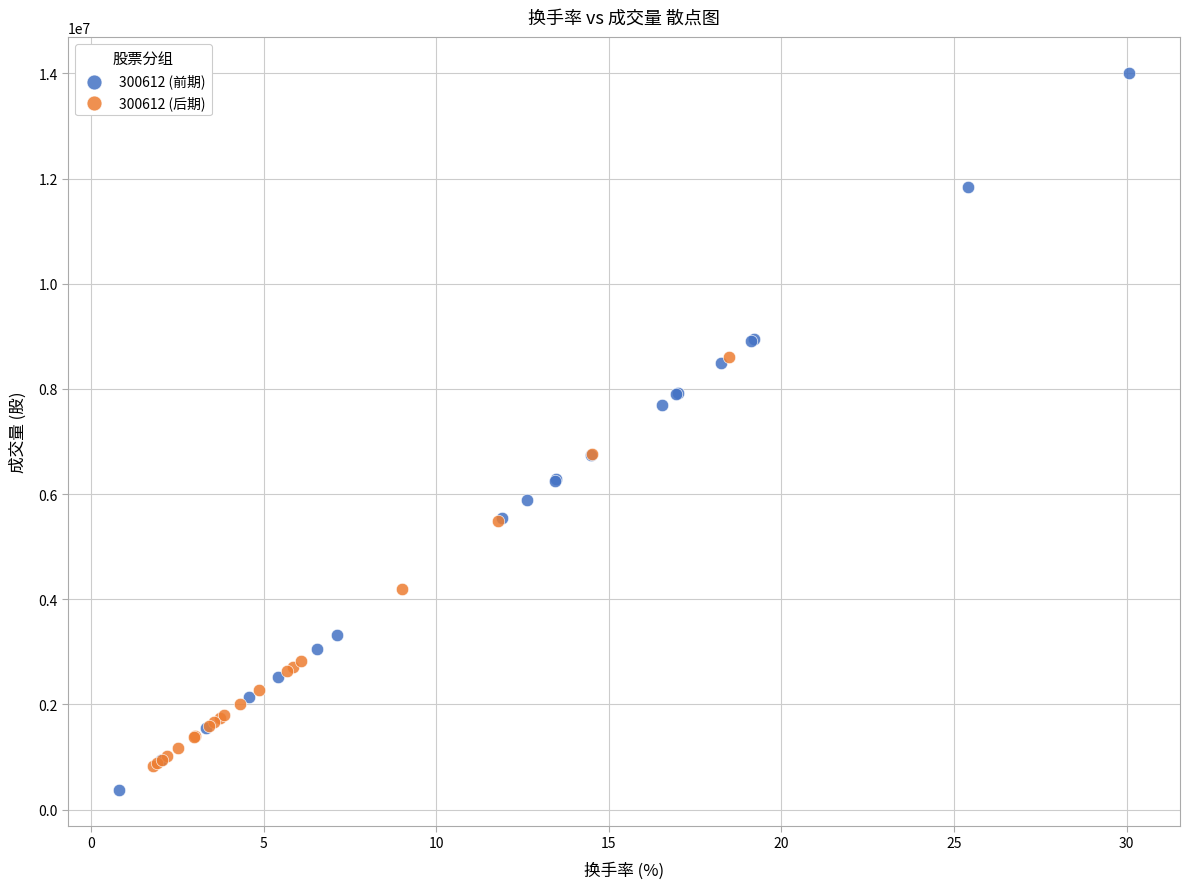

Which series contains the highest Y value?

300612 (前期)